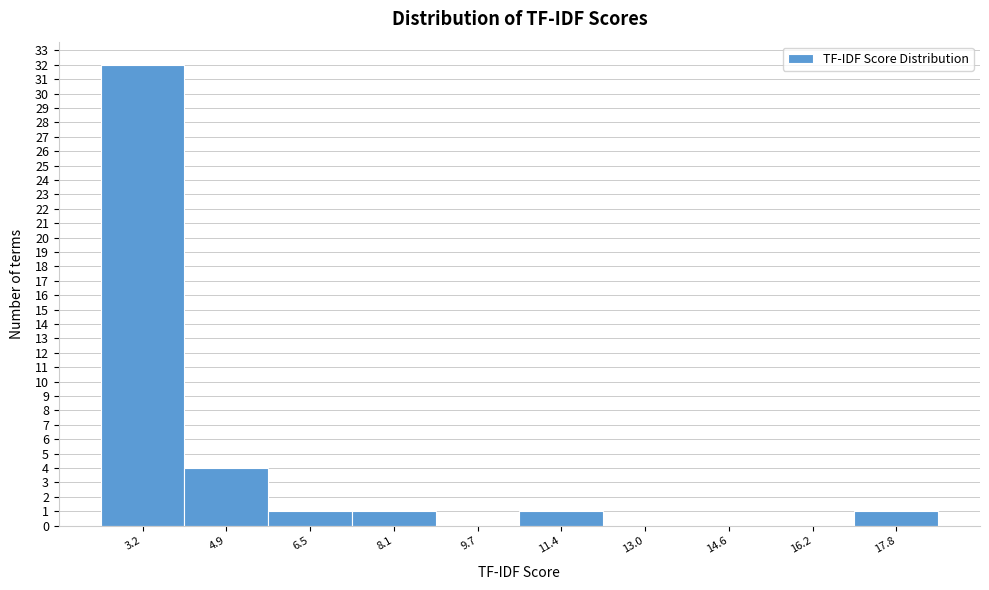

Reading left to right, list all the values displayed in this chart.

3.2=32	4.9=4	6.5=1	8.1=1	9.7=0	11.4=1	13.0=0	14.6=0	16.2=0	17.8=1